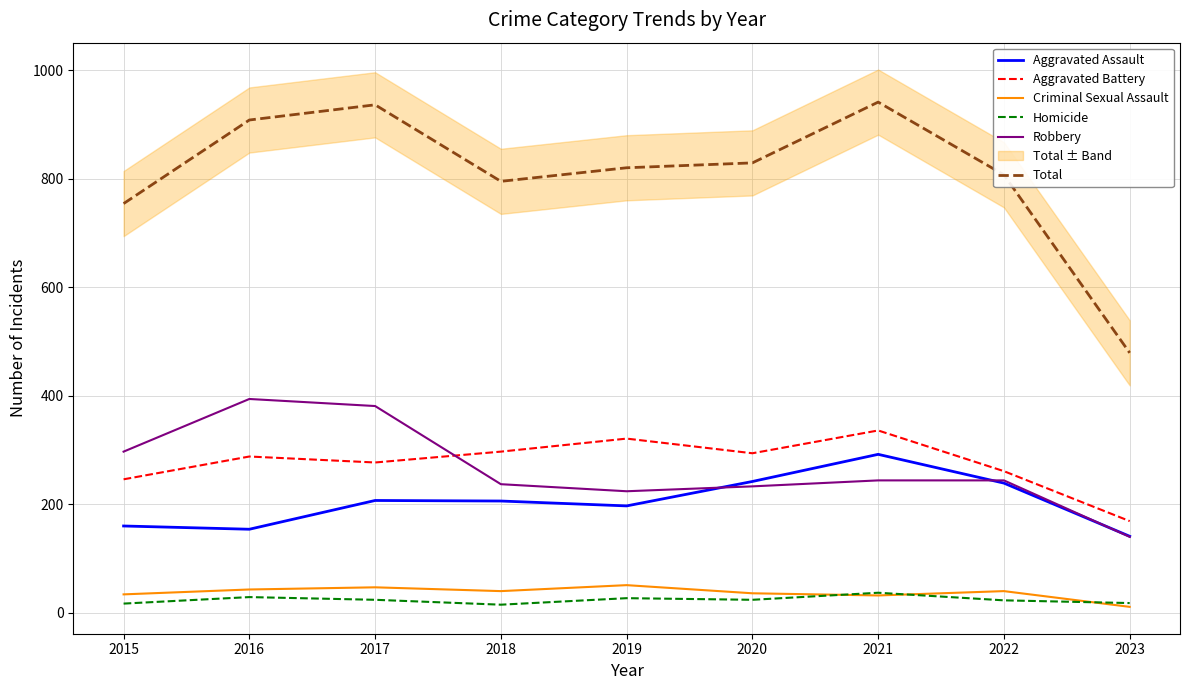

True or false: Total and Robbery intersect in this chart.

False